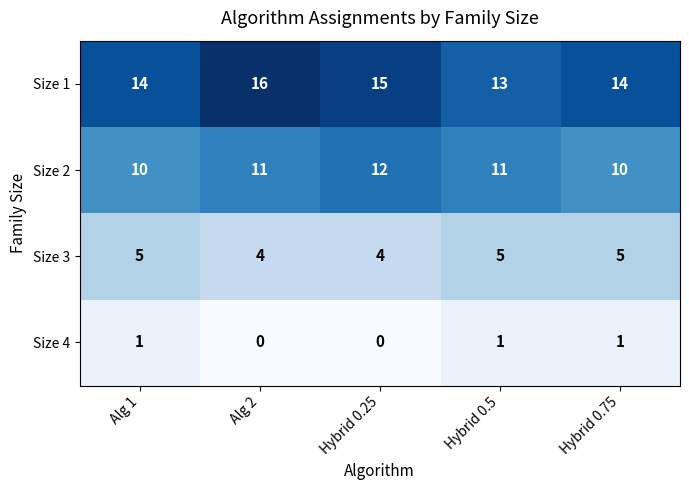

The value of Size 4 at Hybrid 0.75 is 1. True or false?

True